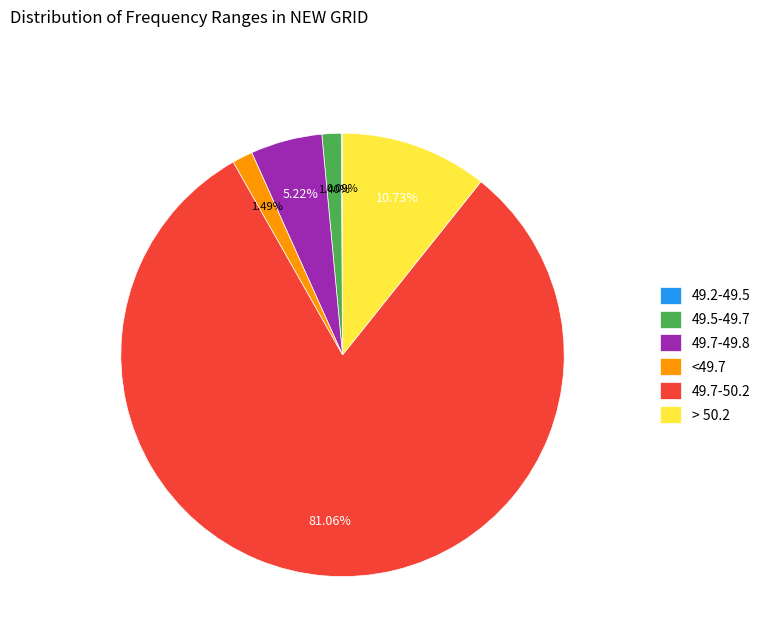

Approximately how many times larger is the value at 49.7-49.8 compared to > 50.2?

0.5